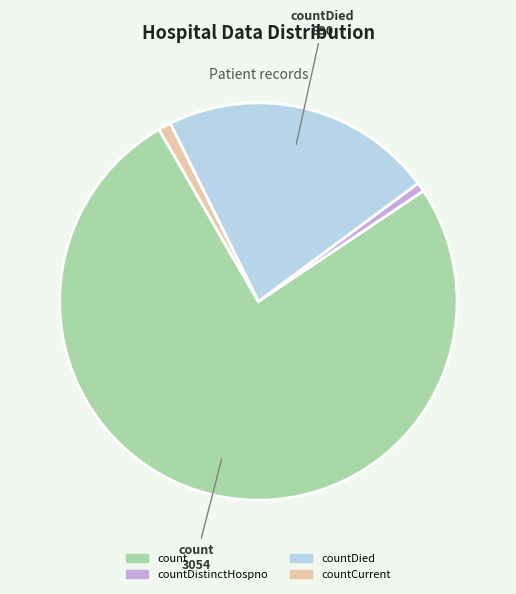

Does any single category account for the majority?

Yes